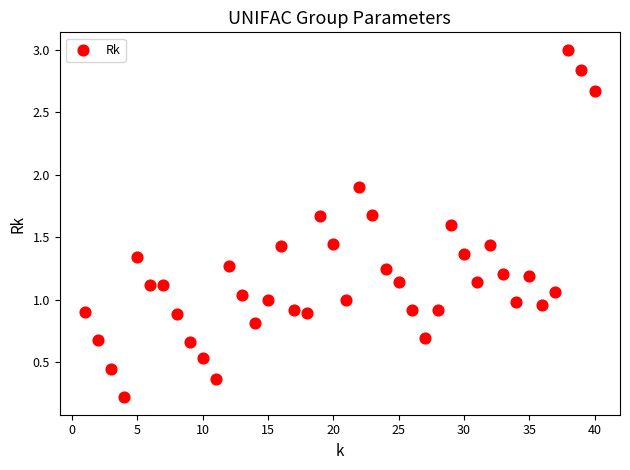

What is the range of X values (max minus min)?

39.0